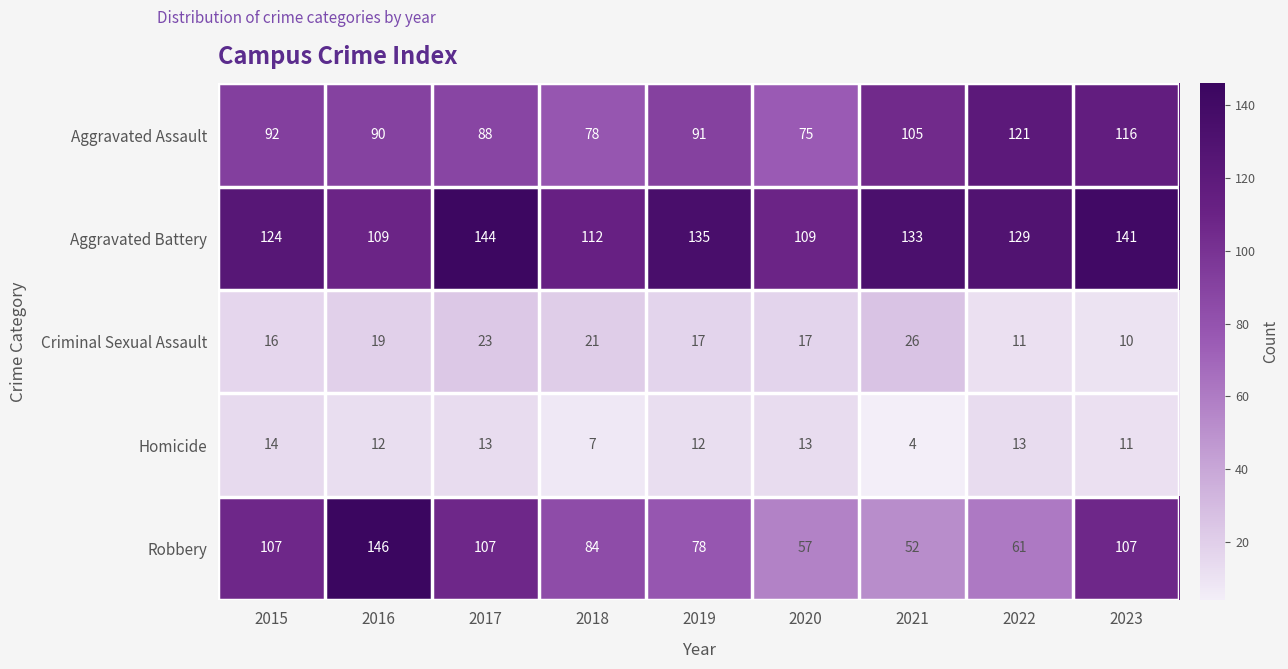

What is the difference between the maximum and second lowest values in the Criminal Sexual Assault series?

15